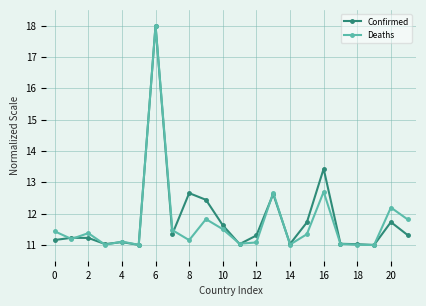

List the series in order of their overall mean, lowest first.

Deaths, Confirmed